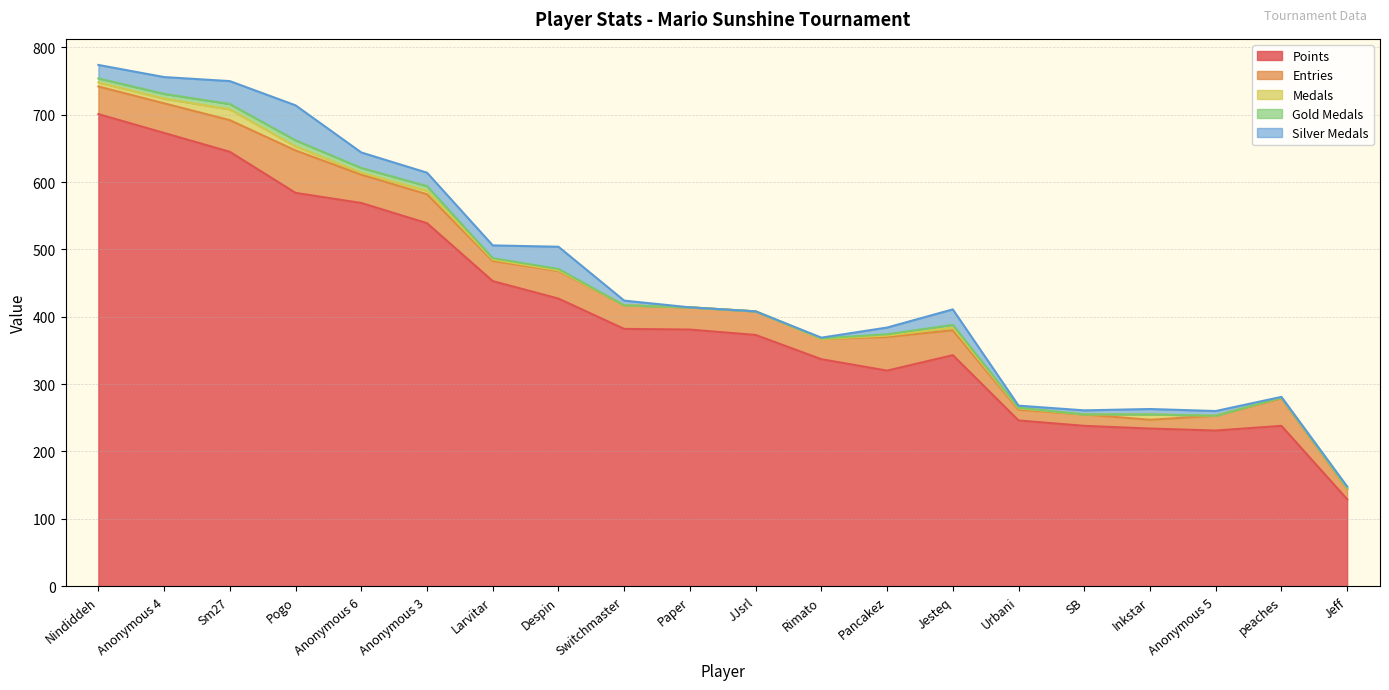

How many categories are shown in the chart?

20